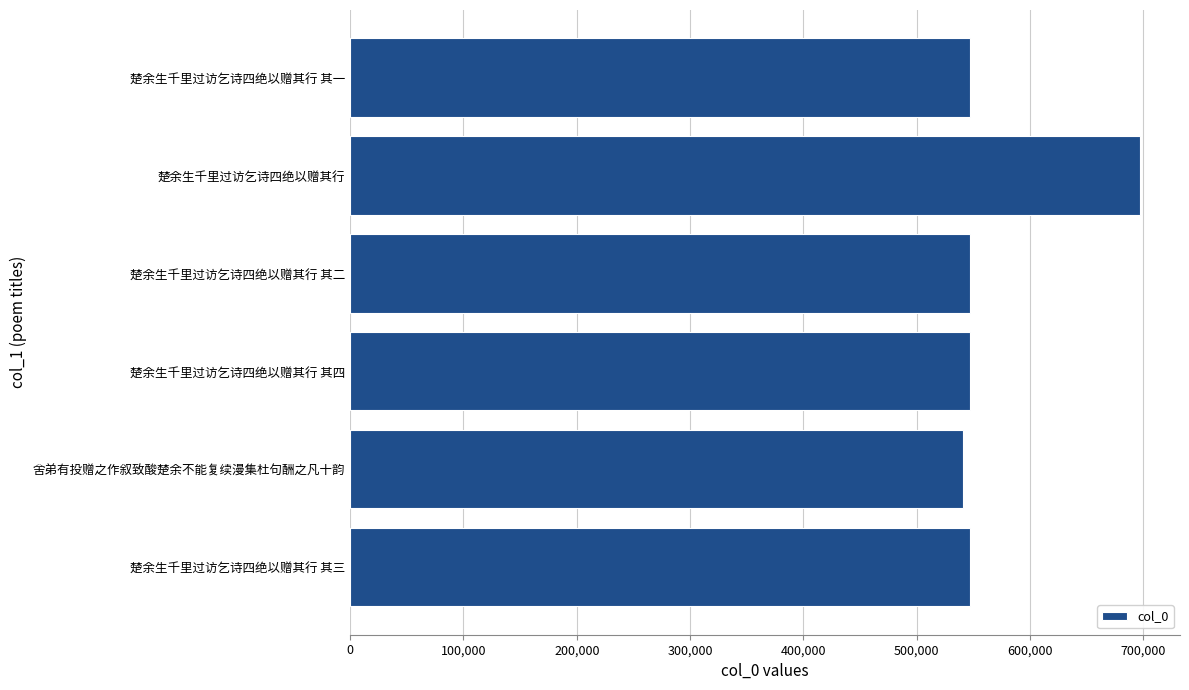

True or false: the data shows 1153606 at 楚余生千里过访乞诗四绝以赠其行.

False